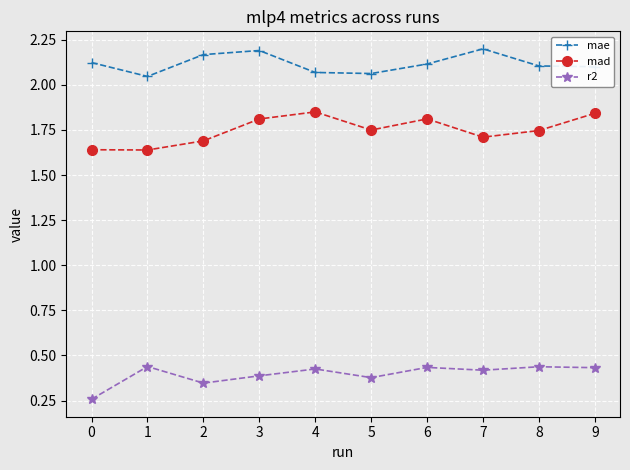

Is it true that mae equals 2.8 at 2?

False